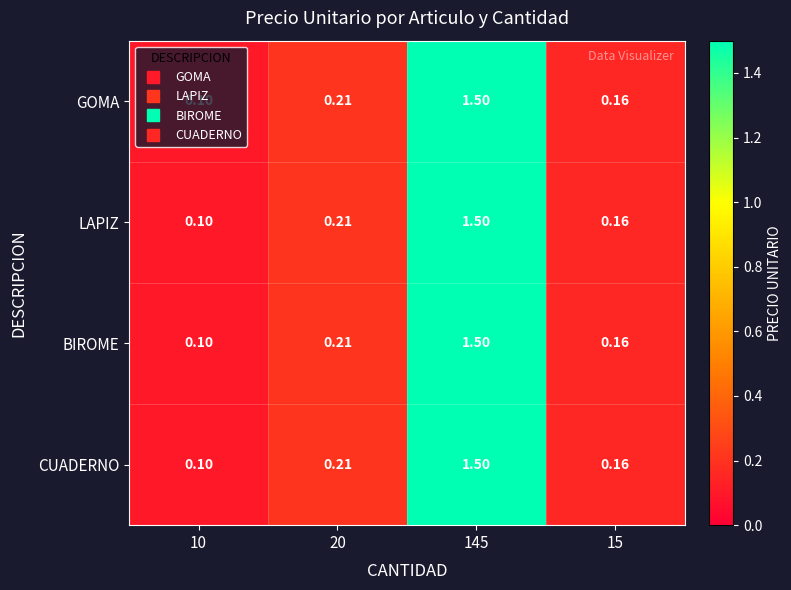

At 20, list the series in order from smallest to largest.

GOMA, LAPIZ, BIROME, CUADERNO